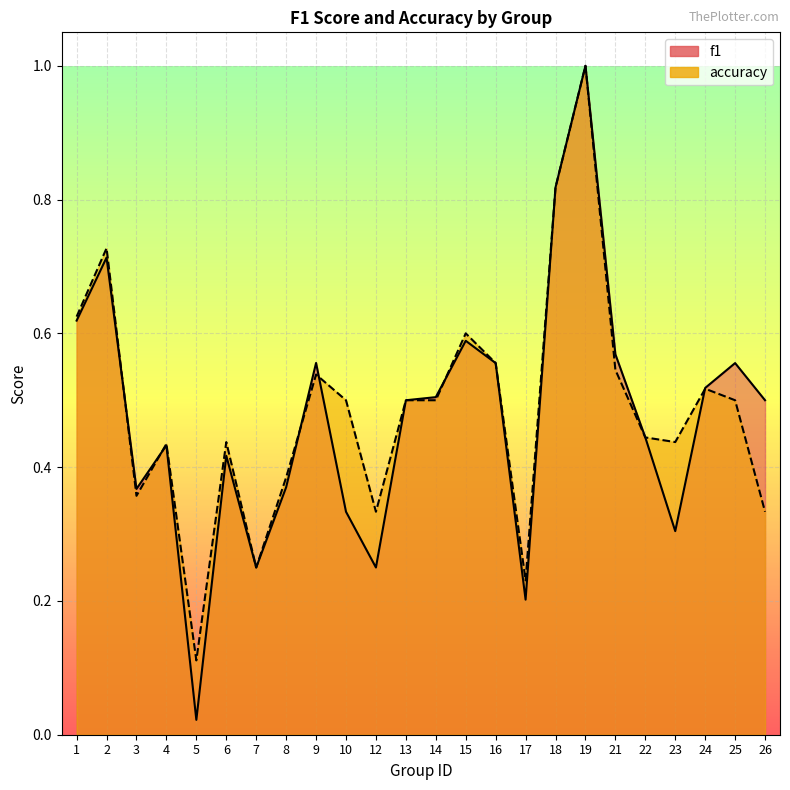

What is the highest value of the accuracy series?

1.0